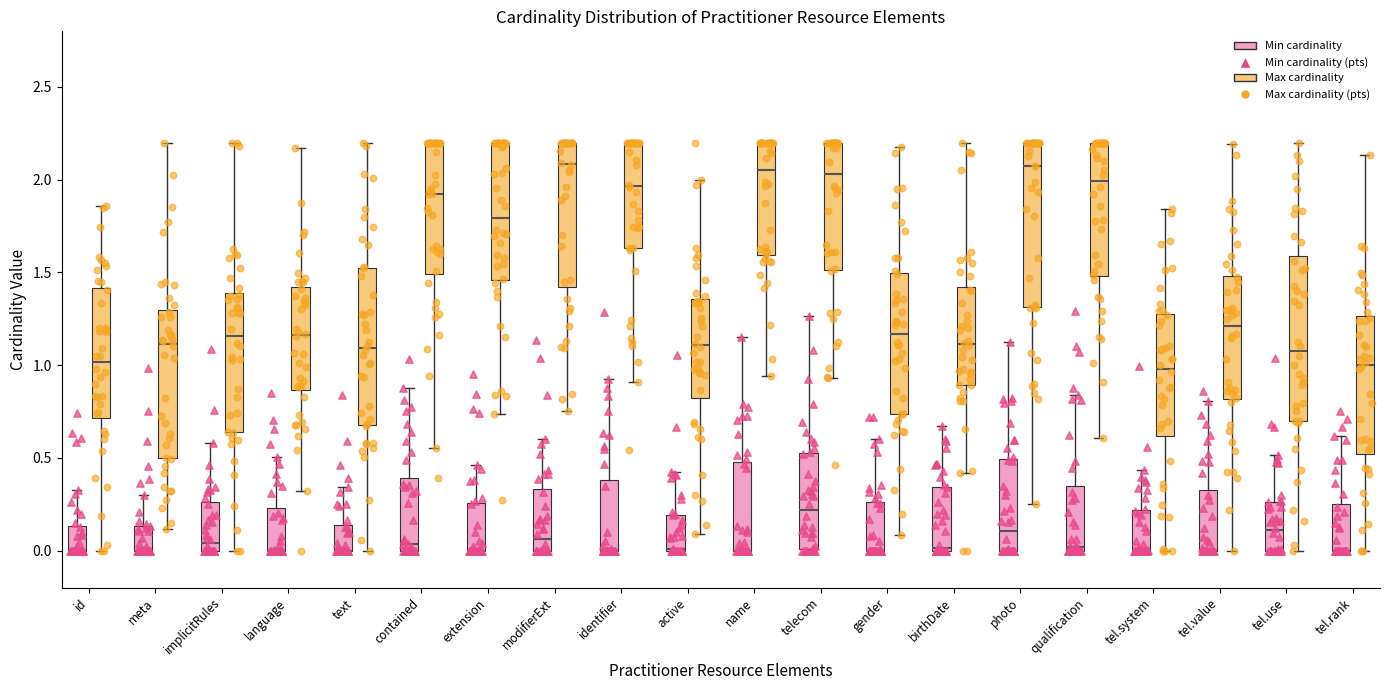

Where is the upper edge of the box for tel.system (Max cardinality) on the y-axis? The values are not printed on the chart, so give them approximately, as read against the axis.

1.25